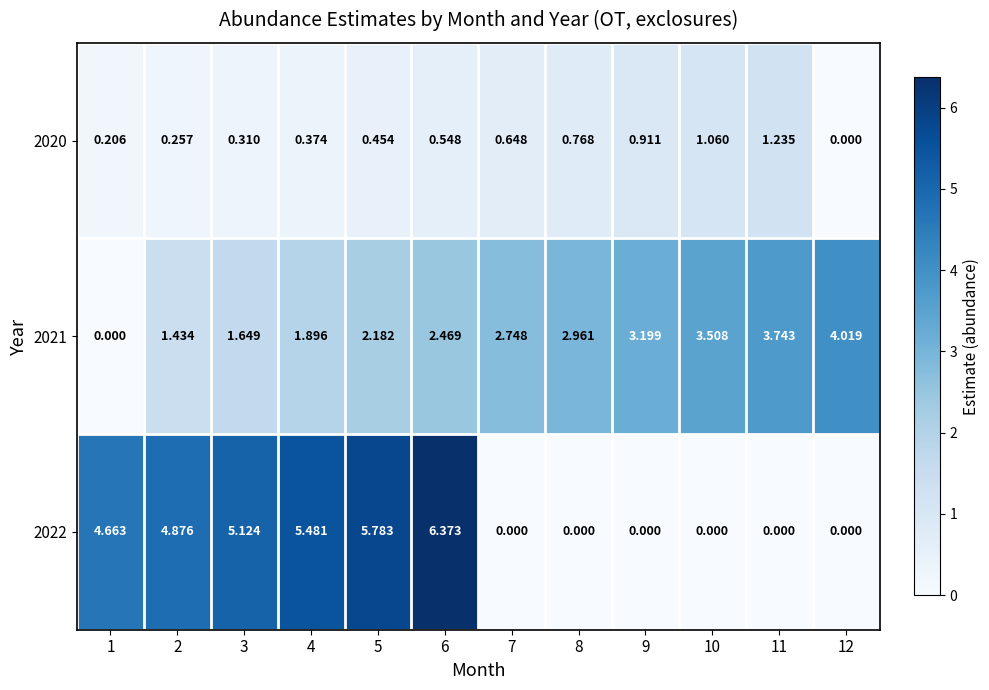

Is the value of 2022 at 1 greater than the value of 2021 at 8?

Yes